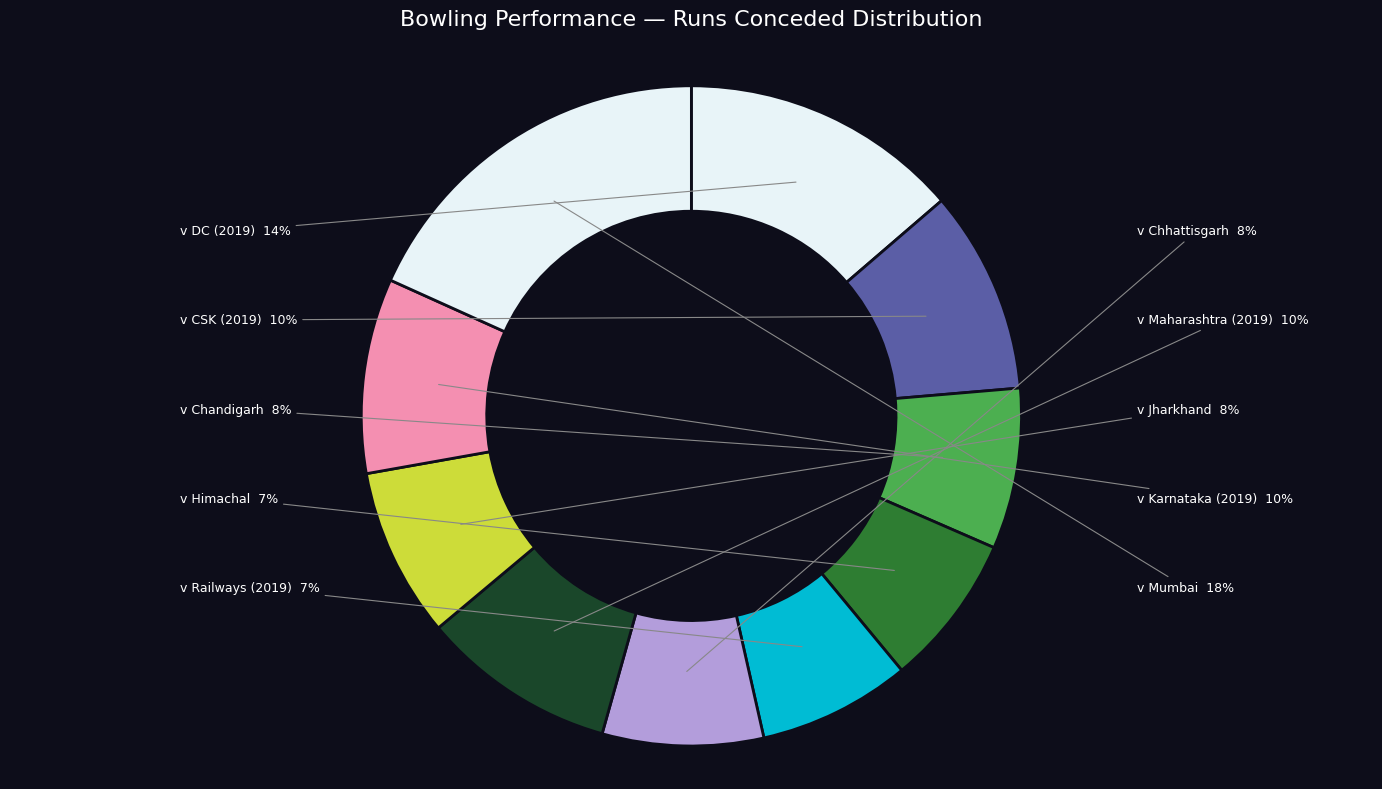

To the nearest percent, what is the difference between the largest and smallest slice percentages?

11%